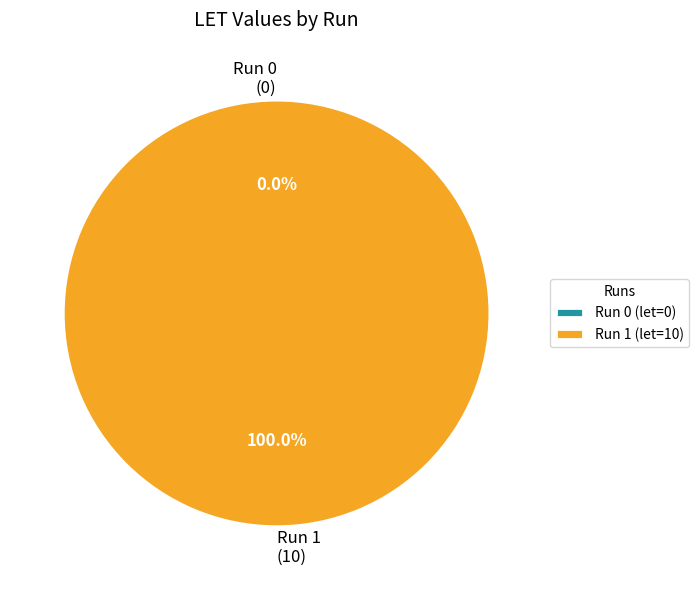

How many segments does this pie chart have?

2